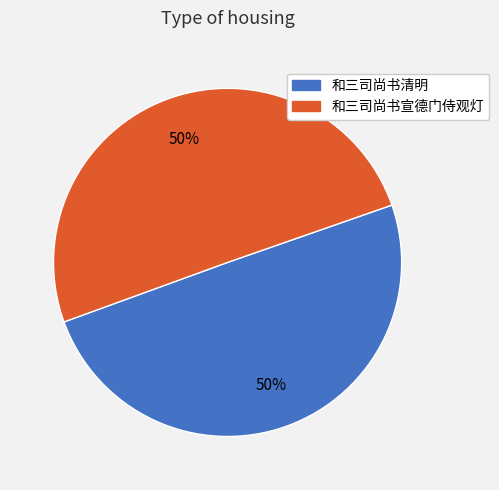

What percentage is the 和三司尚书清明 slice, to the nearest percent?

50%